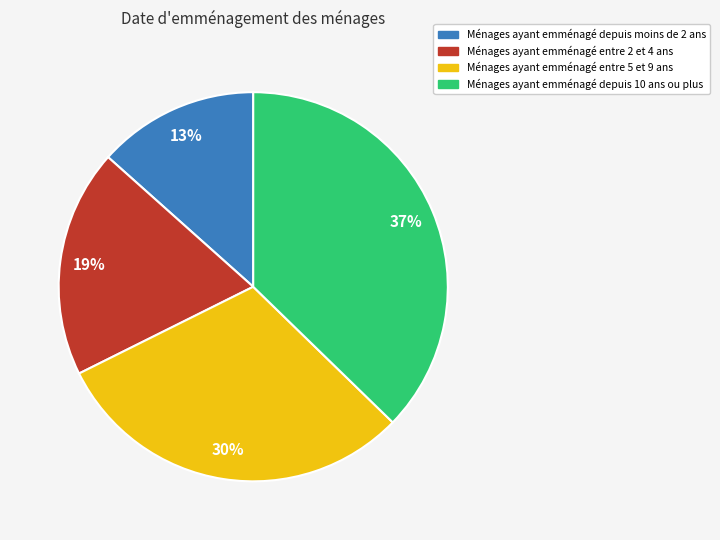

Does any single category account for the majority?

No